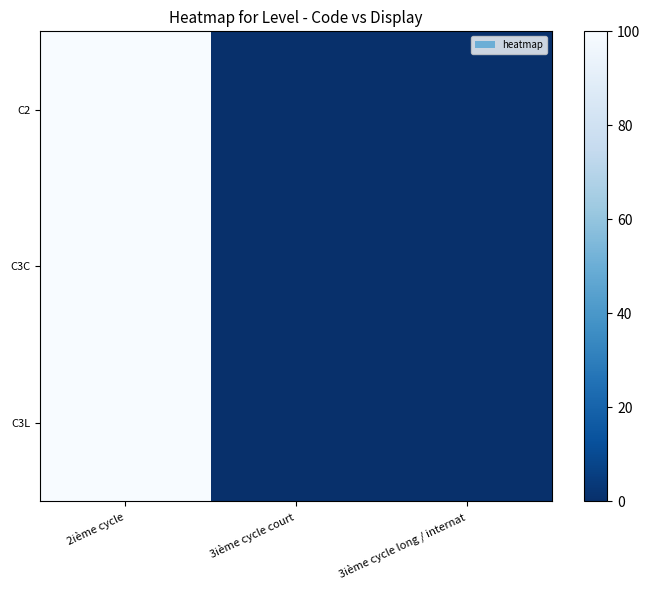

Which series has the largest total across all categories?

C2